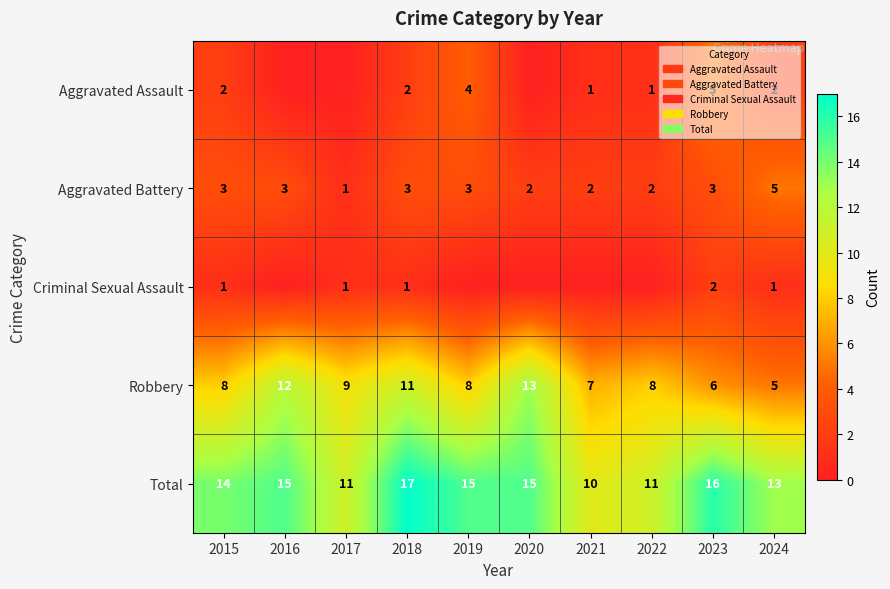

How many categories are shown in the chart?

10